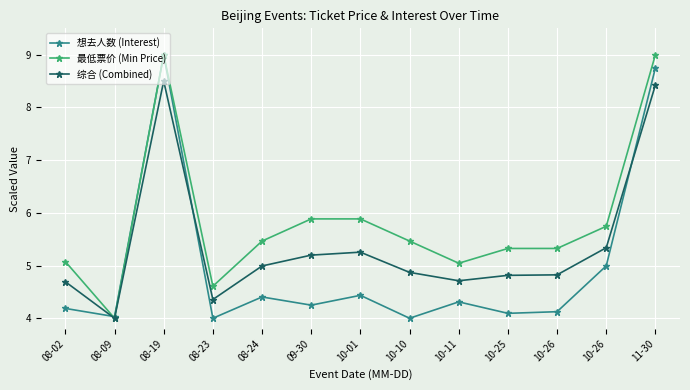

What is the maximum value for 最低票价 (Min Price)?

9.0